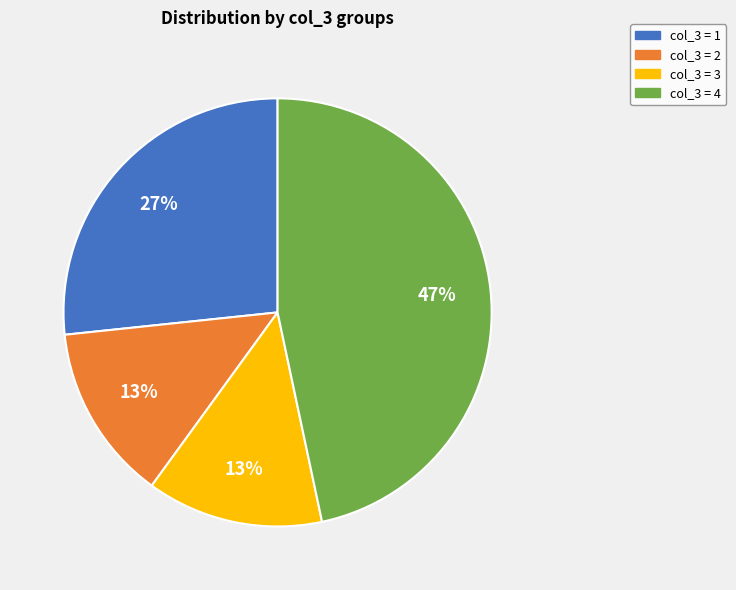

Is there any slice that represents more than half of the pie?

No